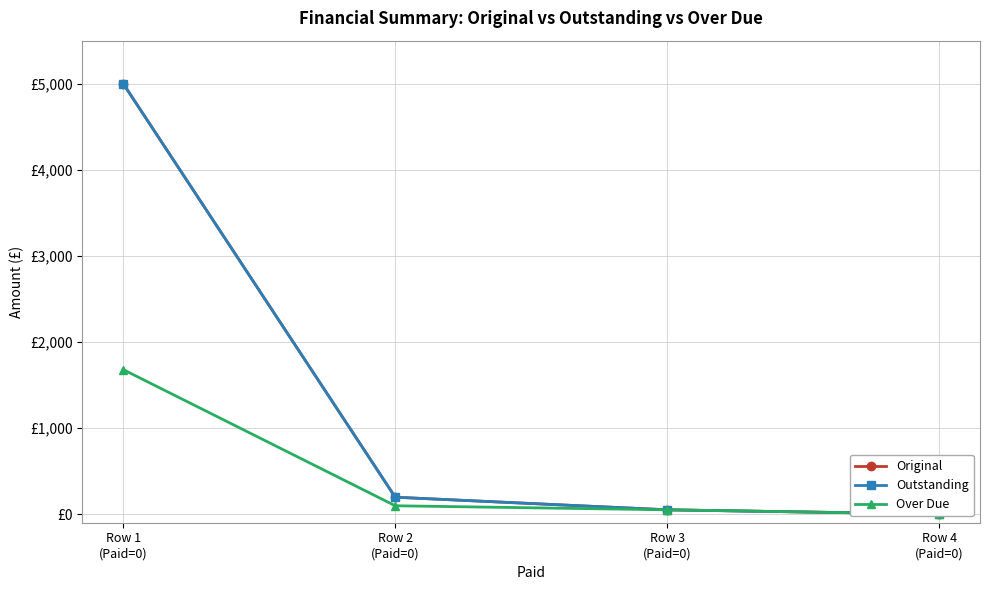

True or false: Outstanding and Over Due cross at least once.

False